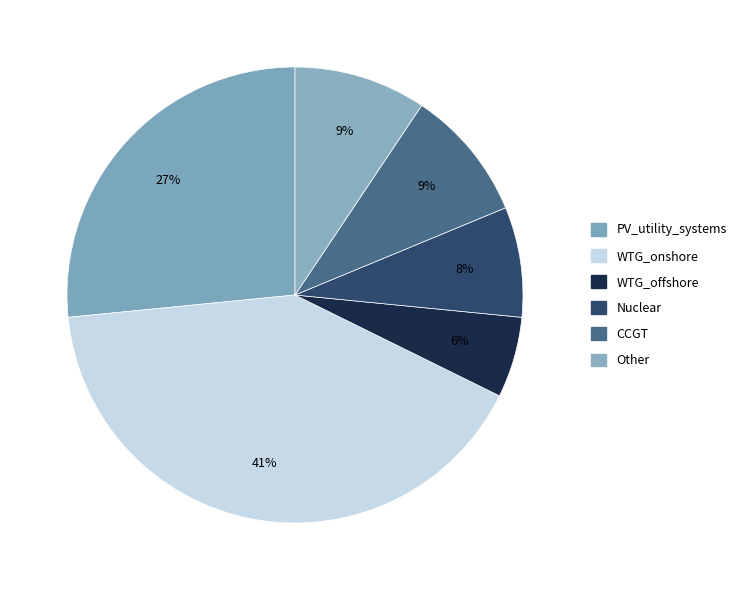

Count the number of slices in the pie.

6